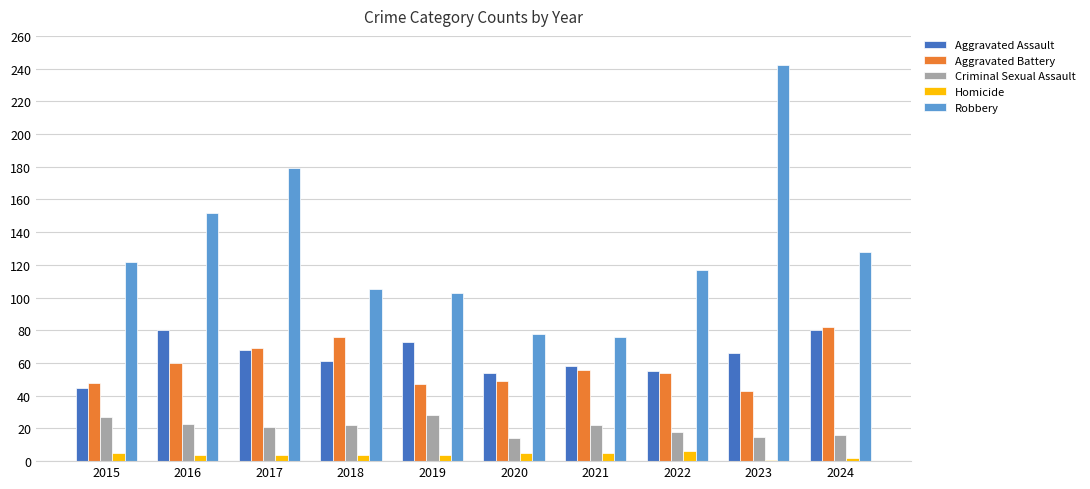

Which category has the highest value in the Aggravated Battery series?

2024